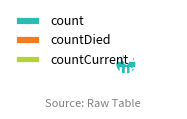

What is the largest slice in the pie chart?

count